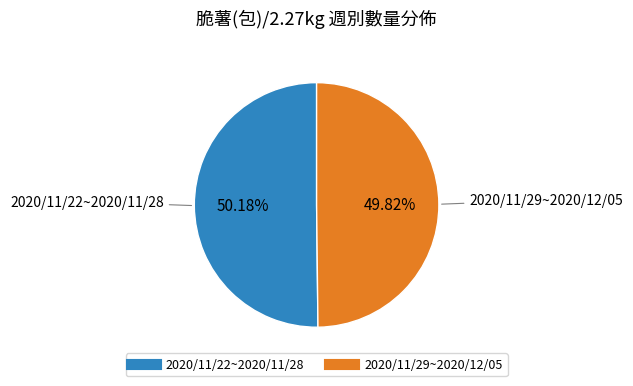

What is the ratio of the value at 2020/11/22~2020/11/28 to the value at 2020/11/29~2020/12/05?

1.0